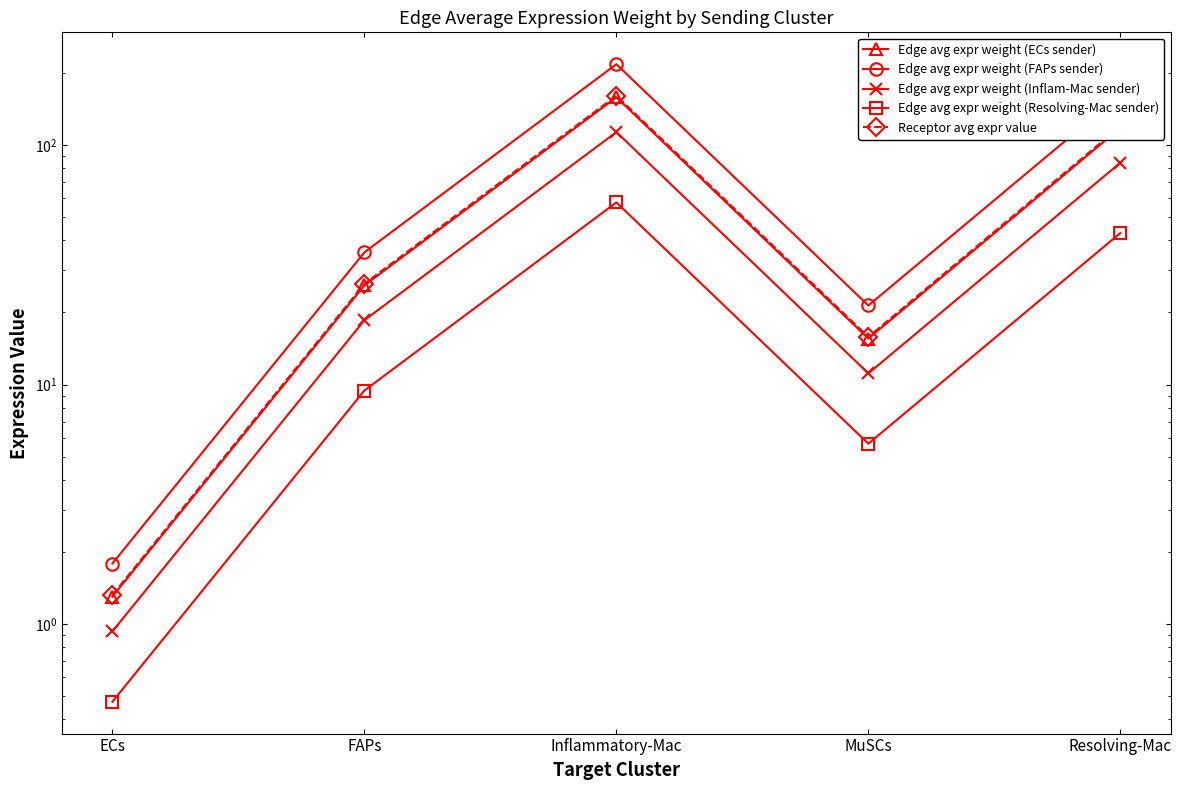

Is it true that Edge avg expr weight (Inflam-Mac sender) equals 10.5 at FAPs?

False